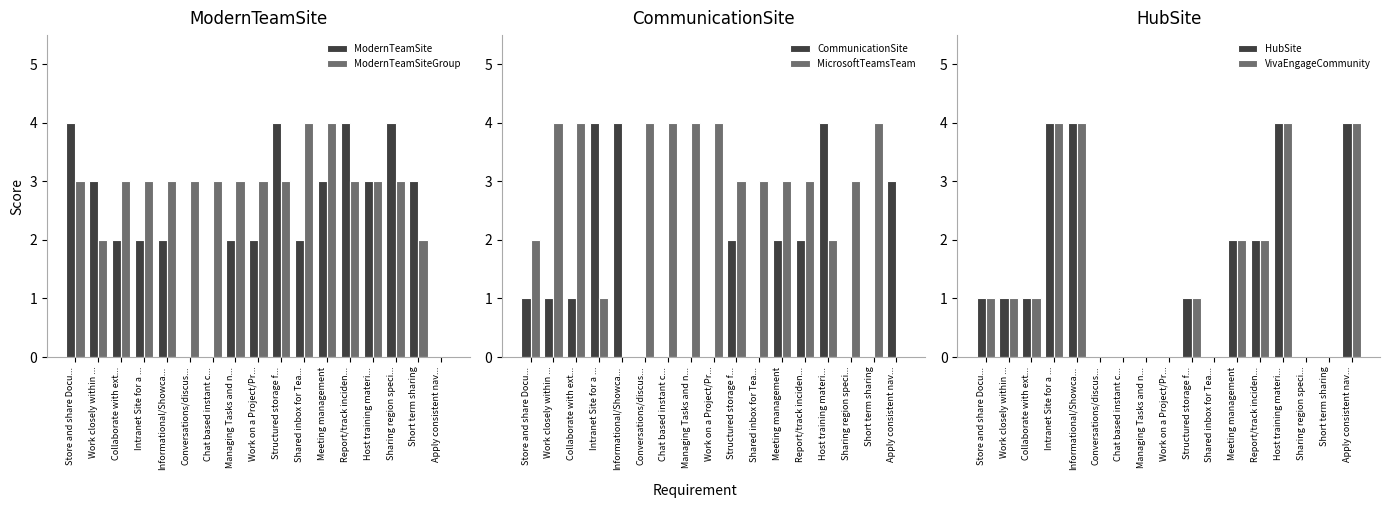

Between Managing Tasks and n... and Chat based instant c..., which is larger?

Managing Tasks and n...